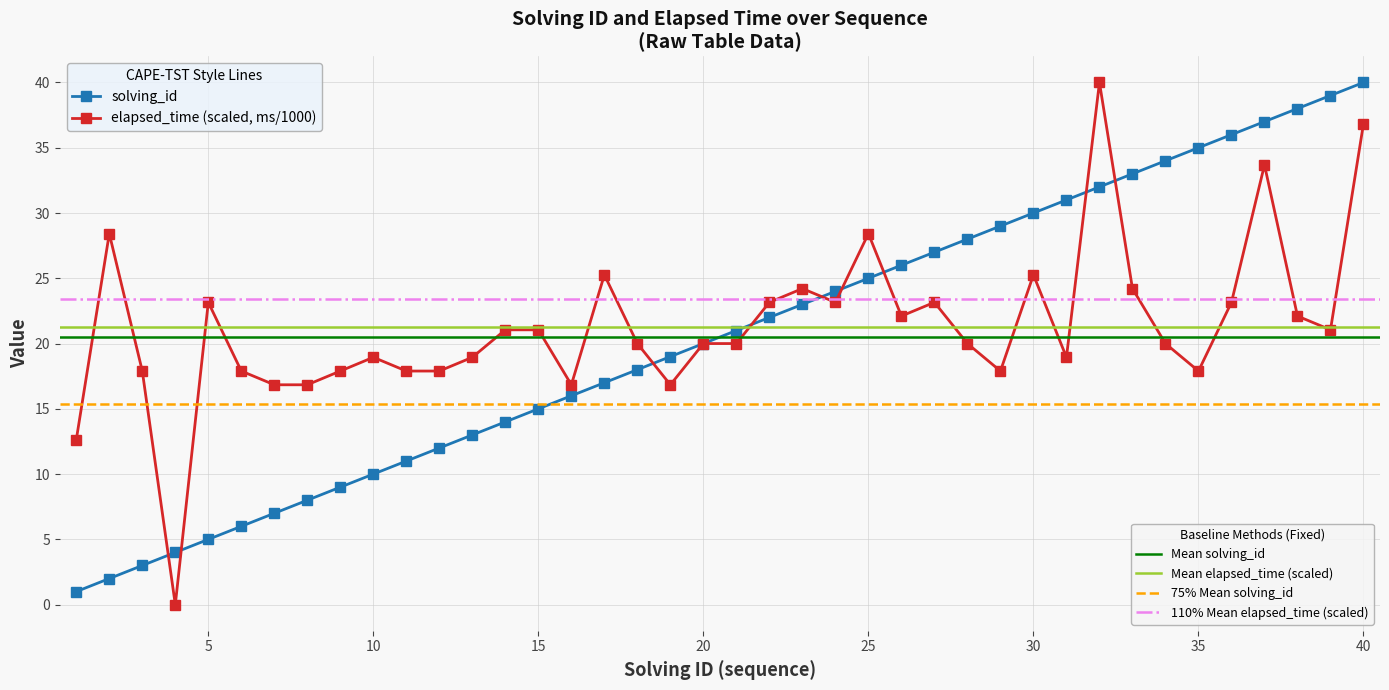

Rank the series by their average value, from lowest to highest.

solving_id, elapsed_time